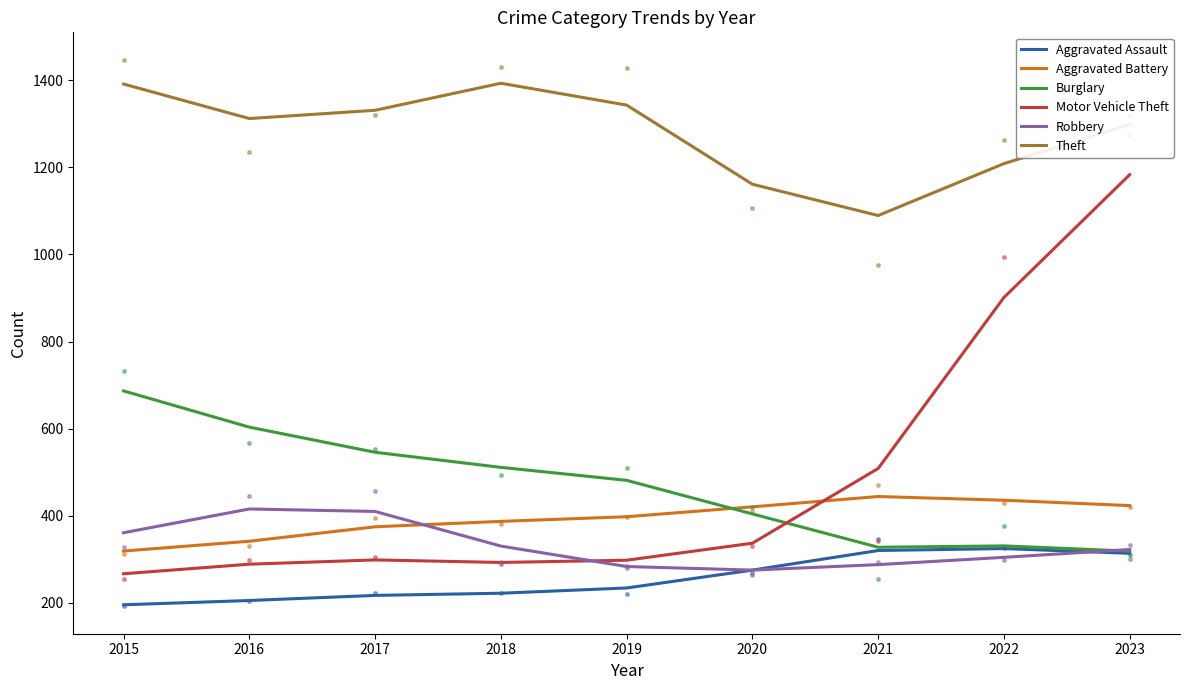

Reading left to right, transcribe all the data shown in this chart.

Aggravated Assault: 2015=195.7	2016=205.5	2017=217.2	2018=222.2	2019=234.3	2020=275.3	2021=320.3	2022=324.7	2023=313.8
Aggravated Battery: 2015=319.1	2016=341.5	2017=374.7	2018=387.1	2019=397.8	2020=420.5	2021=444.2	2022=435.7	2023=423.4
Burglary: 2015=686.6	2016=603.5	2017=545.7	2018=511.1	2019=481.4	2020=404.3	2021=327.7	2022=330.9	2023=318.8
Motor Vehicle Theft: 2015=266.9	2016=288.9	2017=298.7	2018=292.9	2019=298.0	2020=337.0	2021=508.6	2022=901.1	2023=1183.0
Robbery: 2015=361.1	2016=415.6	2017=410.0	2018=330.5	2019=283.5	2020=275.3	2021=287.9	2022=304.6	2023=322.6
Theft: 2015=1391.1	2016=1311.8	2017=1330.8	2018=1392.9	2019=1342.7	2020=1161.1	2021=1089.2	2022=1208.4	2023=1298.0